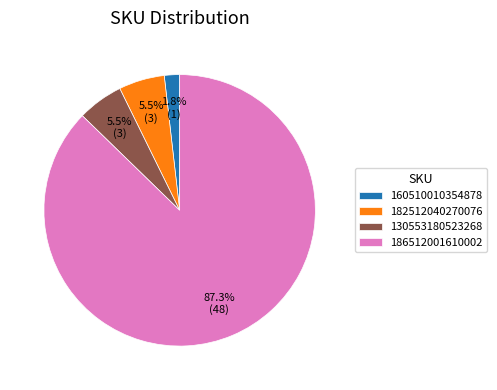

Count the number of slices in the pie.

4